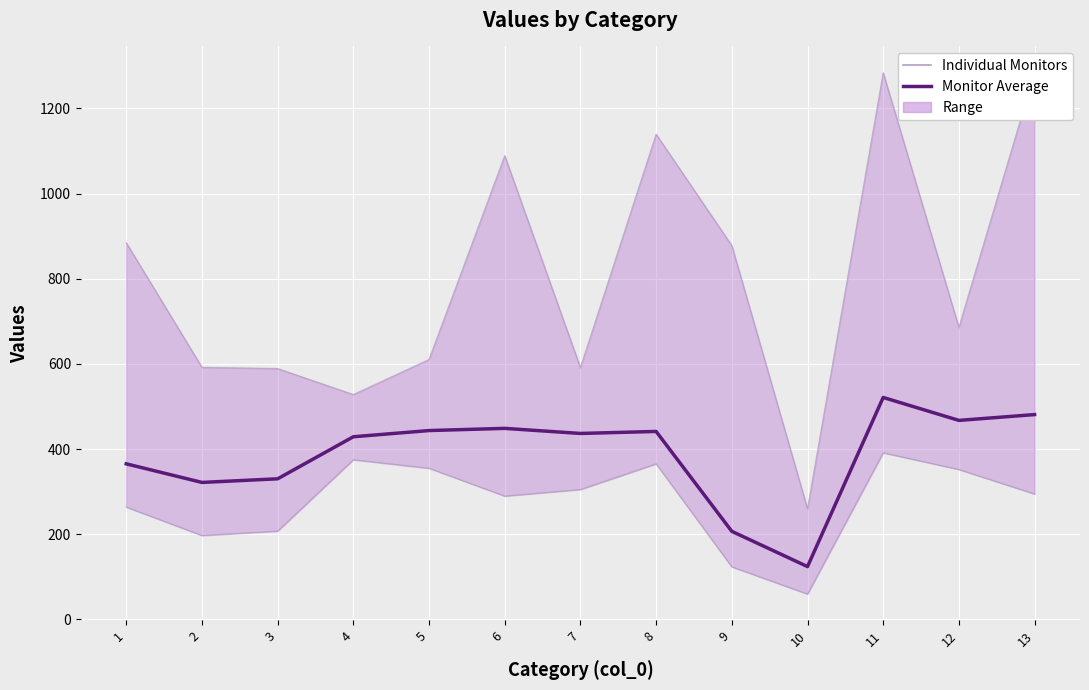

Reading left to right, what are all the values shown in this chart?

Individual Monitors (low): 263.7	197.1	207.3	375.0	355.0	289.6	305.0	365.3	123.5	59.5	391.3	352.1	294.5
Individual Monitors (high): 884.5	592.0	589.1	528.0	610.3	1089.0	591.3	1139.4	877.8	259.7	1283.7	685.7	1284.4
Monitor Average: 365.4	321.7	330.2	428.9	443.5	448.6	436.7	441.4	206.8	124.0	521.2	467.4	481.0